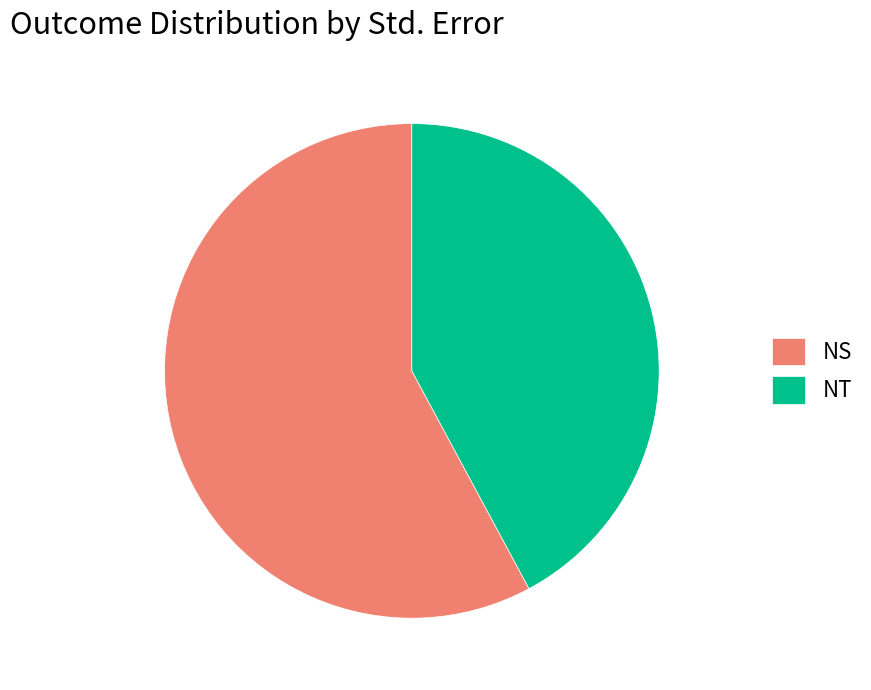

What is the ratio of the value at NT to the value at NS?

0.7